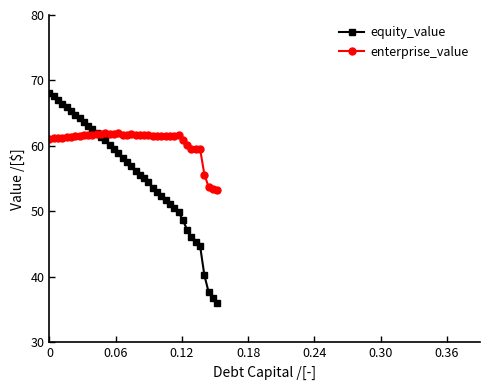

What is the value of the equity_value point at the 21st from the left?

56.2